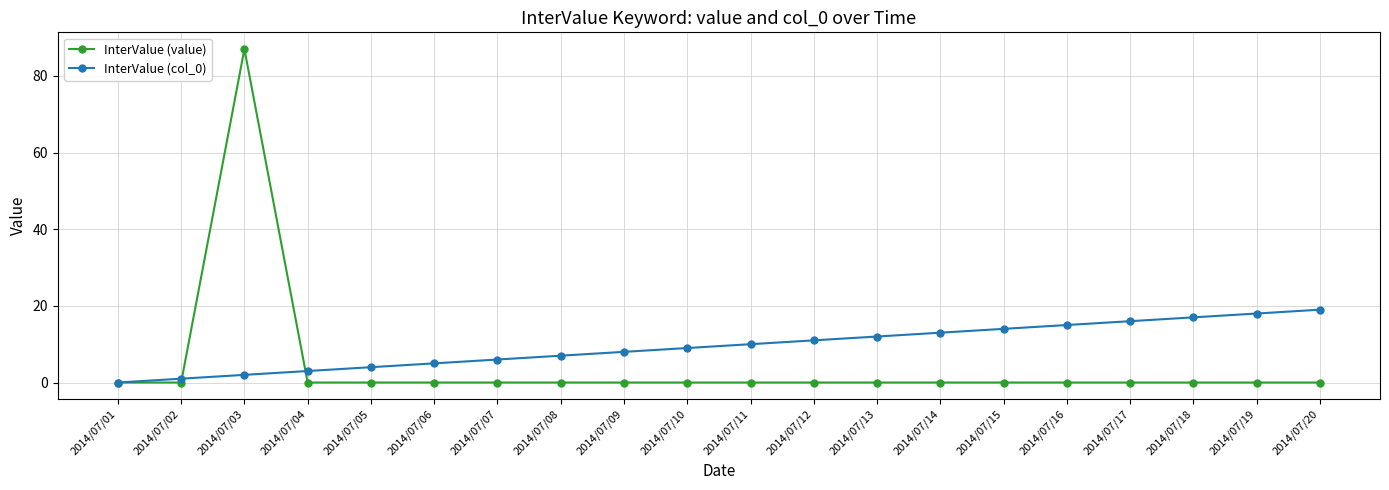

What are all the series names shown in the legend?

InterValue (value), InterValue (col_0)